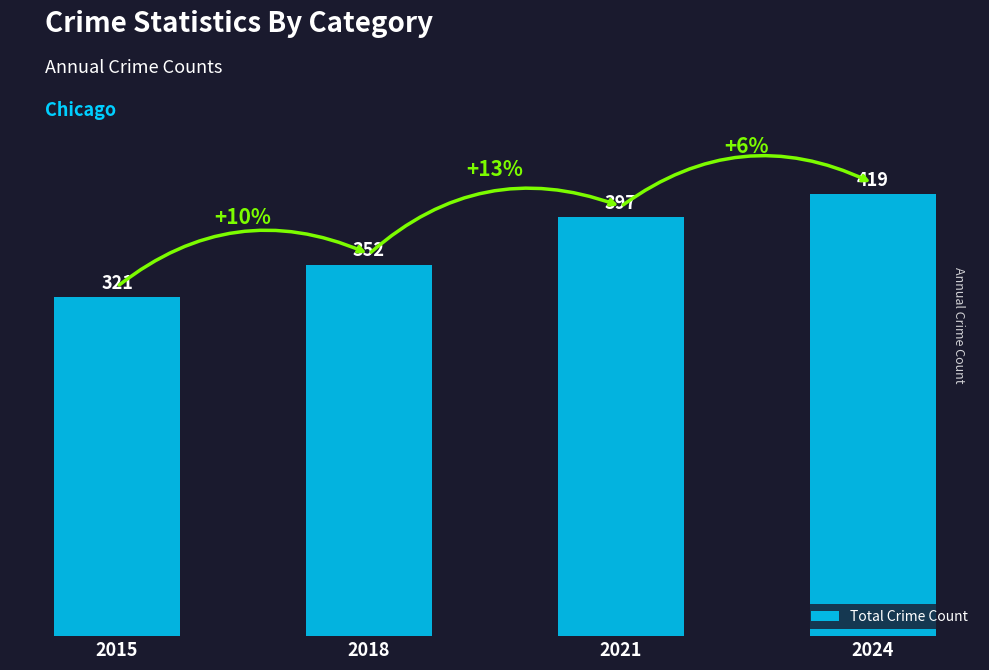

Approximately how many times larger is the value at 2018 compared to 2024?

0.8